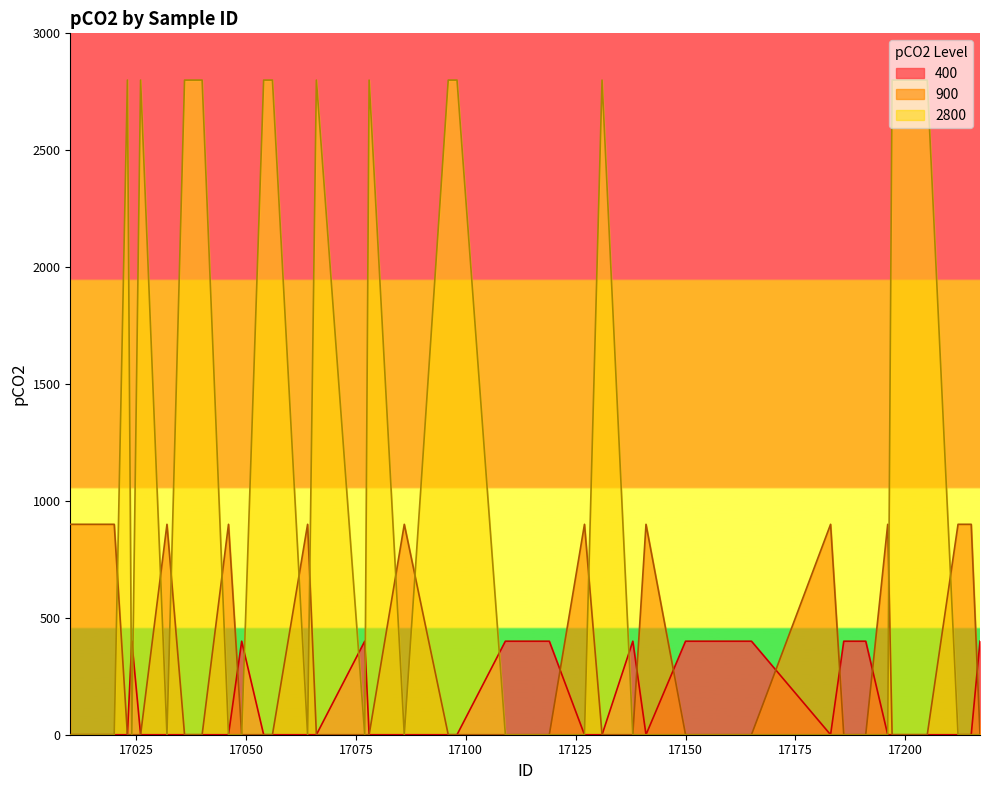

True or false: 2800 and 400 cross at least once.

True